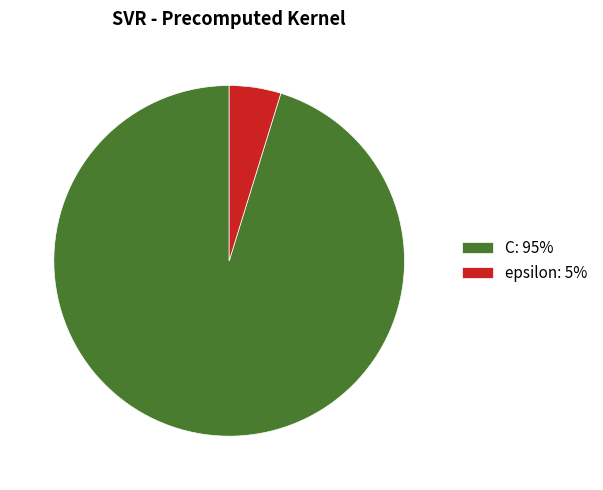

The C slice represents 95% of the pie. True or false?

True